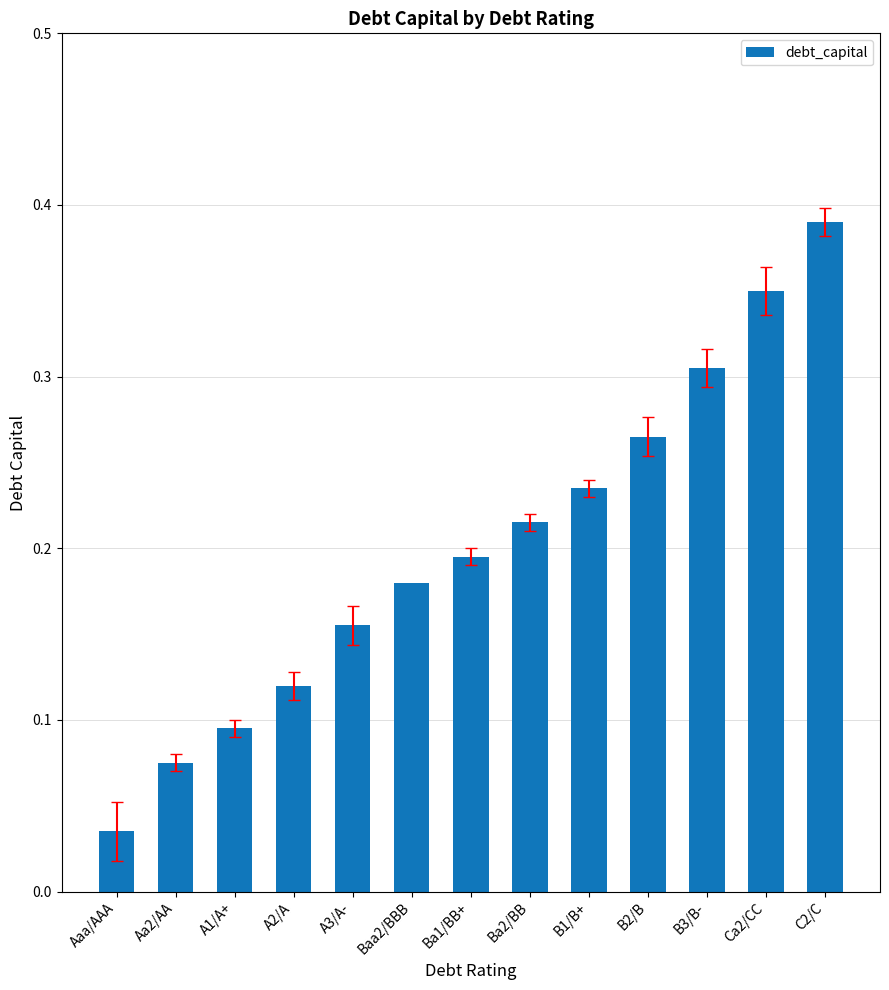

Which category has the highest value across all series?

C2/C